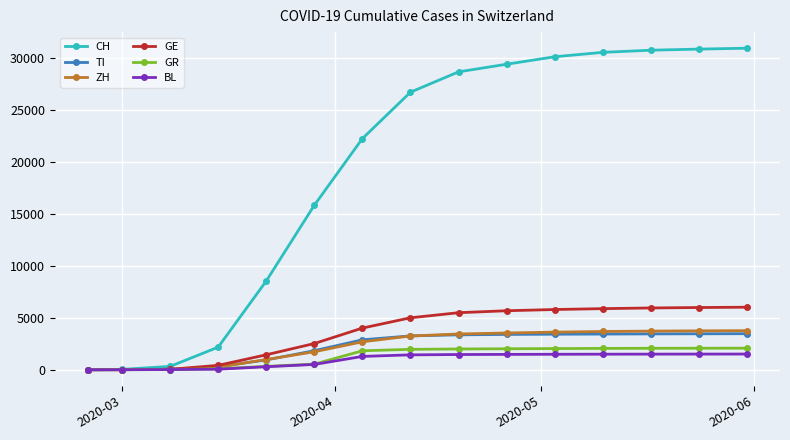

Which series has the widest spread of values?

CH